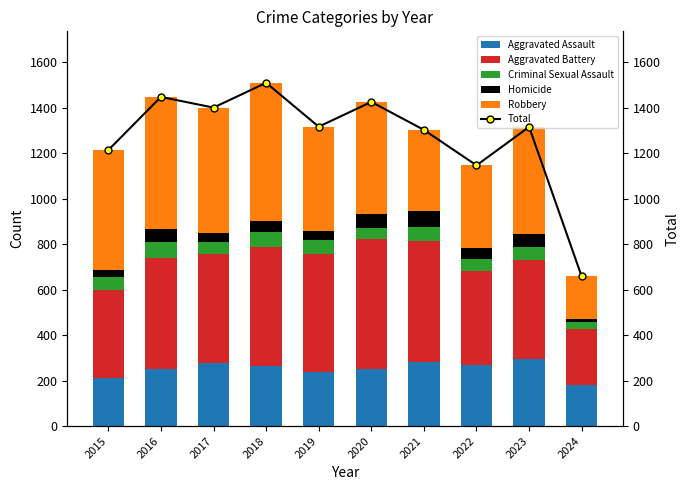

How many groups of bars are there?

10